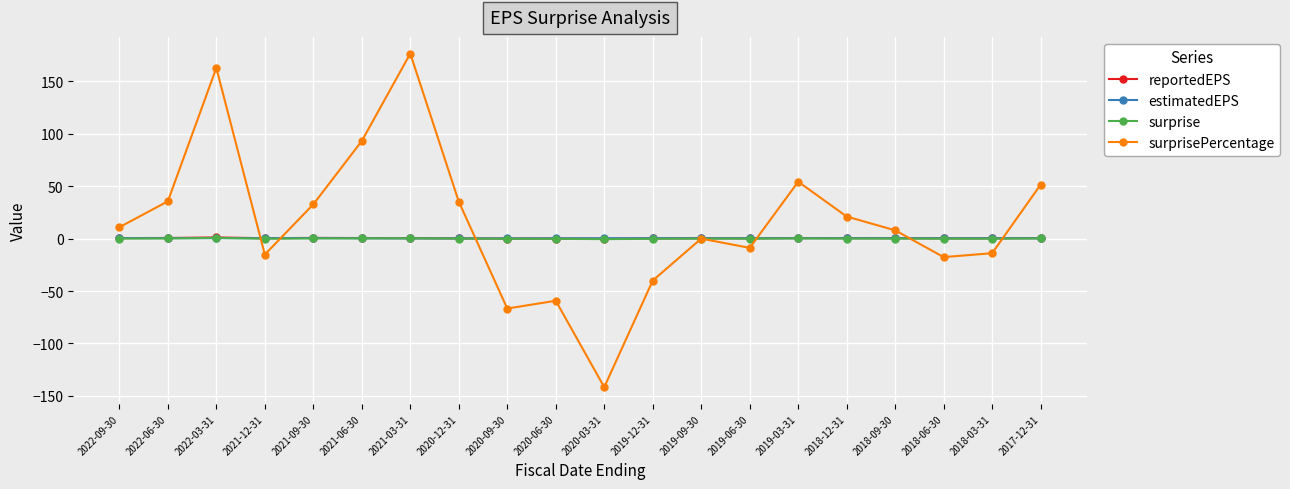

True or false: surprise has a value of 0.0 at 2018-09-30.

True